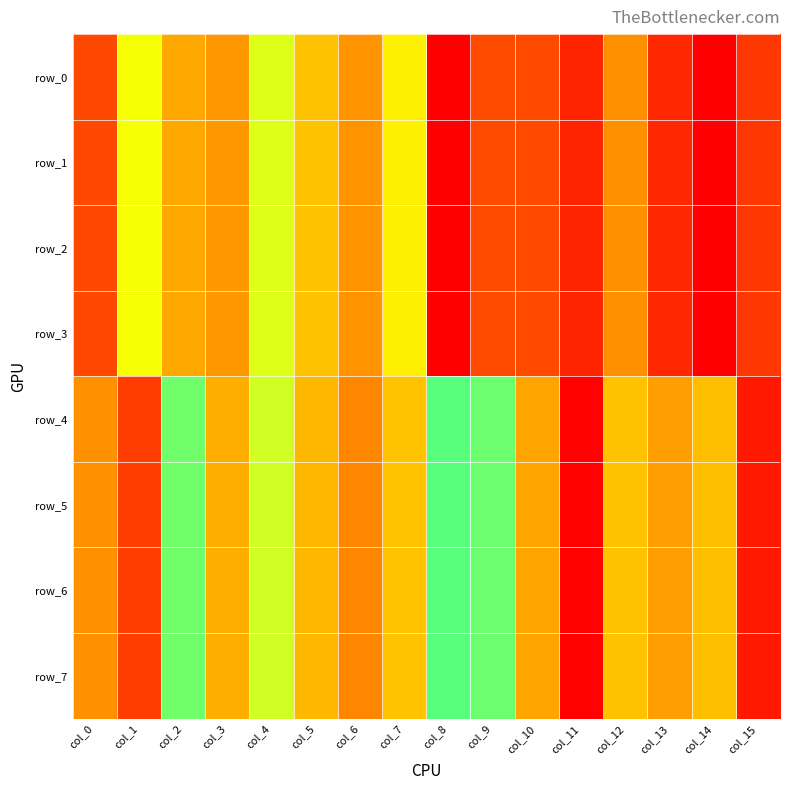

What is the sum of all row_1 values?

-34.0